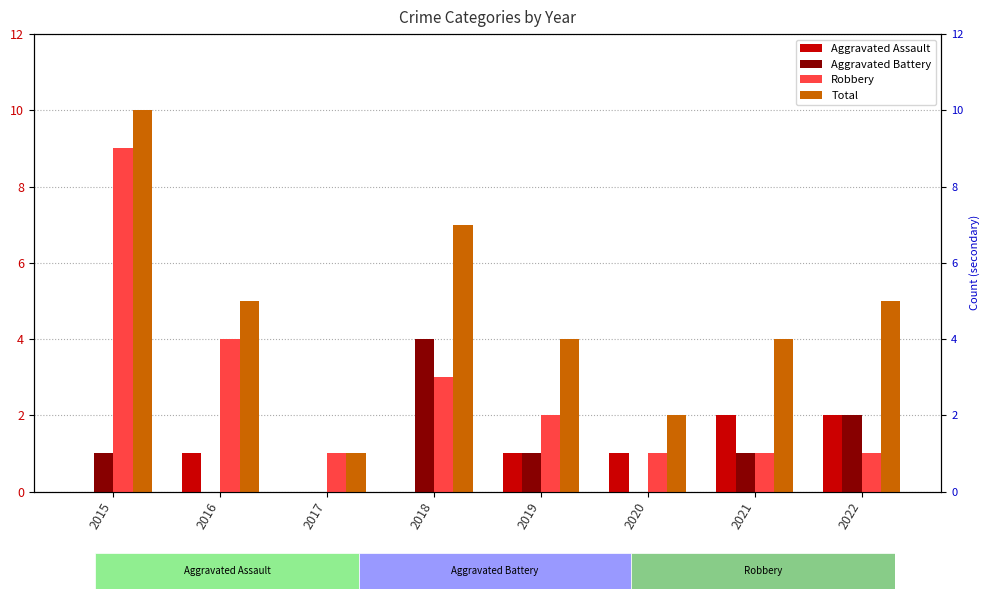

Reading right to left, list all the values displayed in this chart.

Aggravated Assault: 2	2	1	1	0	0	1	0
Aggravated Battery: 2	1	0	1	4	0	0	1
Robbery: 1	1	1	2	3	1	4	9
Total: 5	4	2	4	7	1	5	10